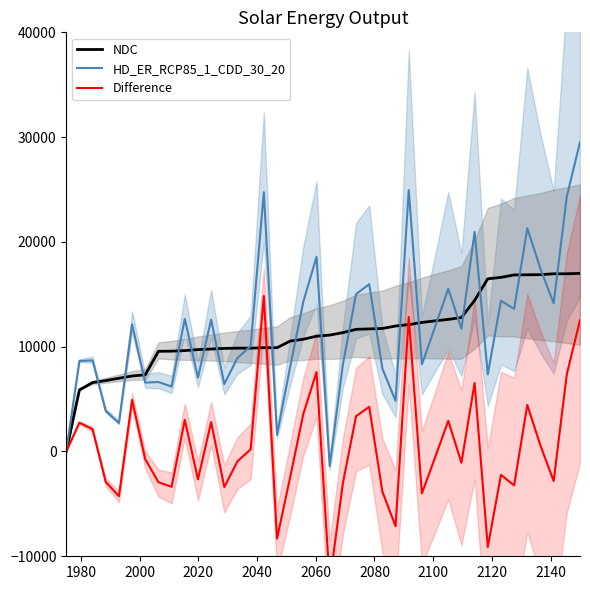

Reading right to left, what are all the values shown in this chart?

NDC: 17000.0	16958.0	16957.4	16876.6	16861.7	16847.7	16616.3	16478.9	14422.1	12782.3	12604.2	12466.8	12316.5	12109.5	11972.6	11739.3	11697.6	11656.4	11342.1	11107.9	11001.1	10712.7	10535.6	9903.5	9902.9	9861.0	9861.0	9833.9	9779.9	9723.8	9628.5	9573.9	9560.0	7316.6	7207.2	6988.0	6768.1	6577.3	5878.8	0.0
HD_ER_RCP85_1_CDD_30_20: 29531.2	24336.4	14137.9	17434.6	21302.8	13611.4	14384.4	7358.2	20955.1	11709.1	15530.3	11898.5	8318.3	24944.3	4834.6	7906.0	15958.8	15021.4	8298.8	-1391.1	18580.4	14302.6	8089.6	1586.6	24746.9	10059.9	8930.8	6438.4	12584.6	7060.0	12655.7	6200.4	6626.9	6575.2	12131.2	2723.2	3859.9	8696.8	8631.9	0.0
Difference: 12531.2	7378.5	-2819.5	558.0	4441.0	-3236.3	-2231.9	-9120.7	6533.0	-1073.3	2926.1	-568.3	-3998.2	12834.8	-7138.1	-3833.4	4261.2	3365.0	-3043.3	-12499.0	7579.3	3589.9	-2446.1	-8316.9	14844.0	198.9	-930.1	-3395.5	2804.7	-2663.8	3027.2	-3373.5	-2933.1	-741.5	4924.0	-4264.8	-2908.2	2119.5	2753.1	0.0